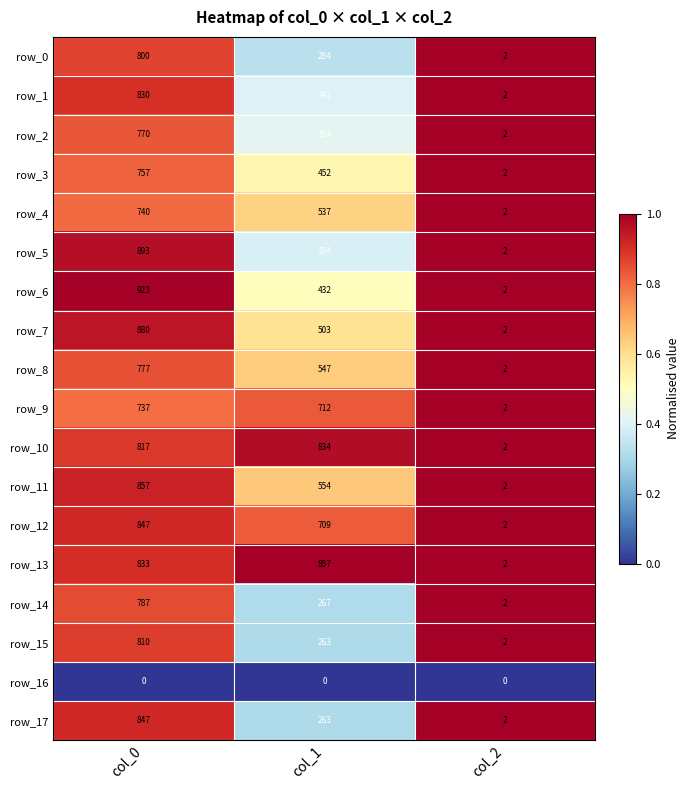

Where does the row_5 series first go above 334?

col_0